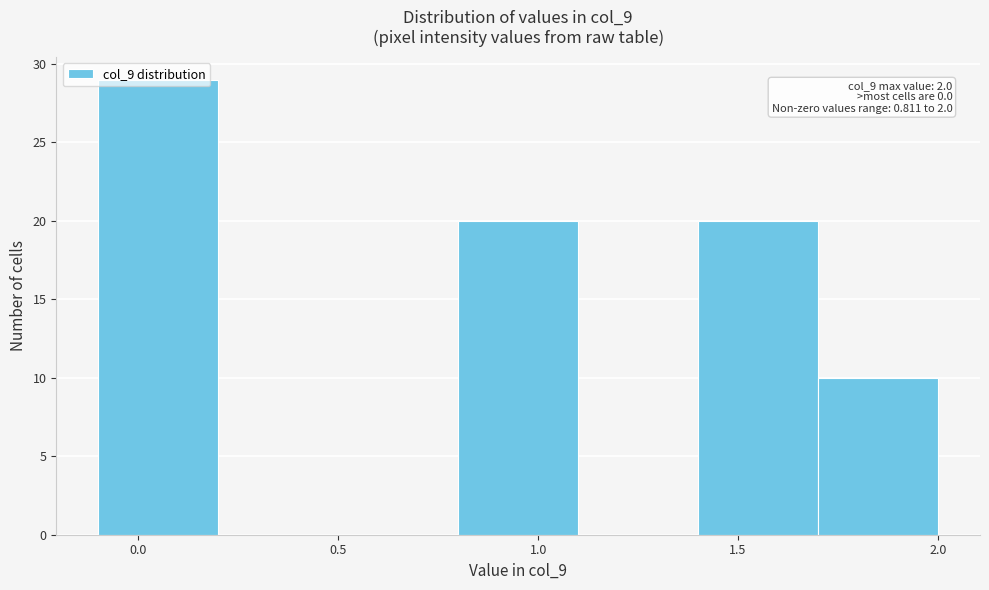

Over which range of the x-axis is the bar tallest?

-0.1 to 0.2